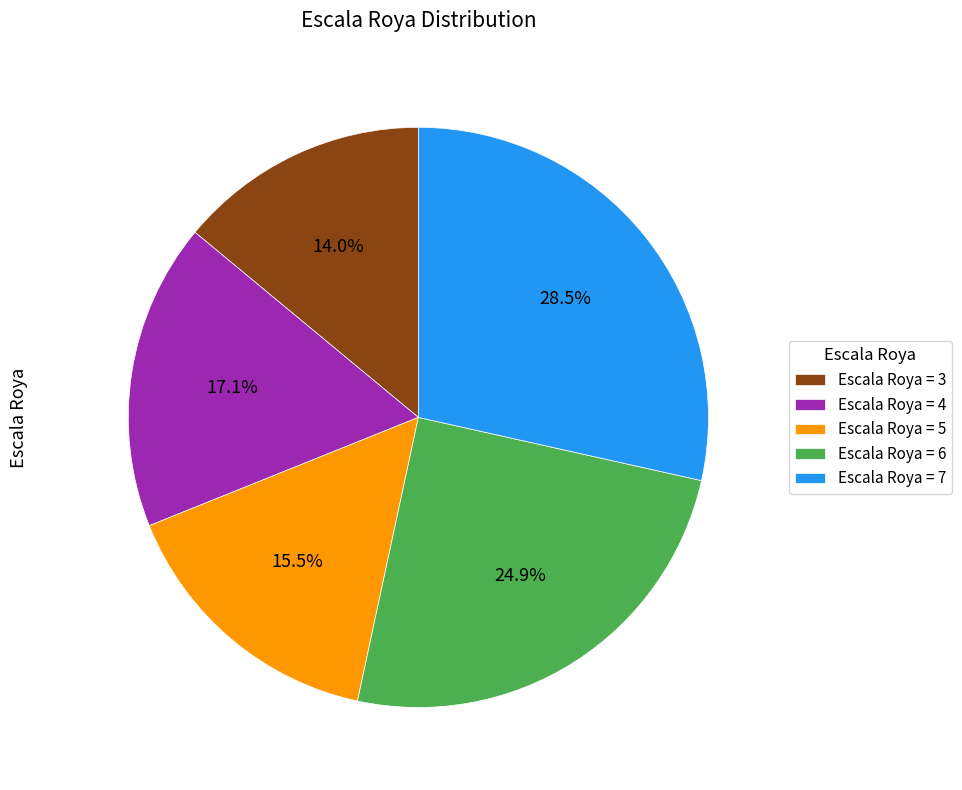

Which slice is the smallest?

Escala Roya = 3